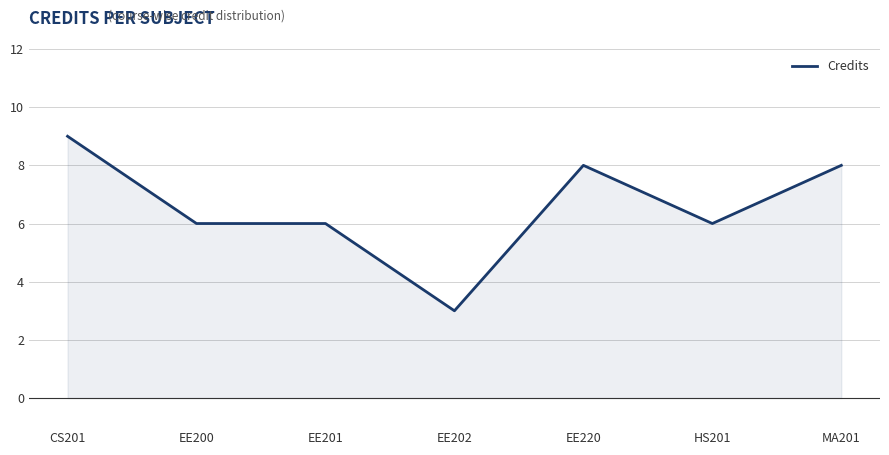

True or false: there are more than 0 points higher than both neighbors.

True